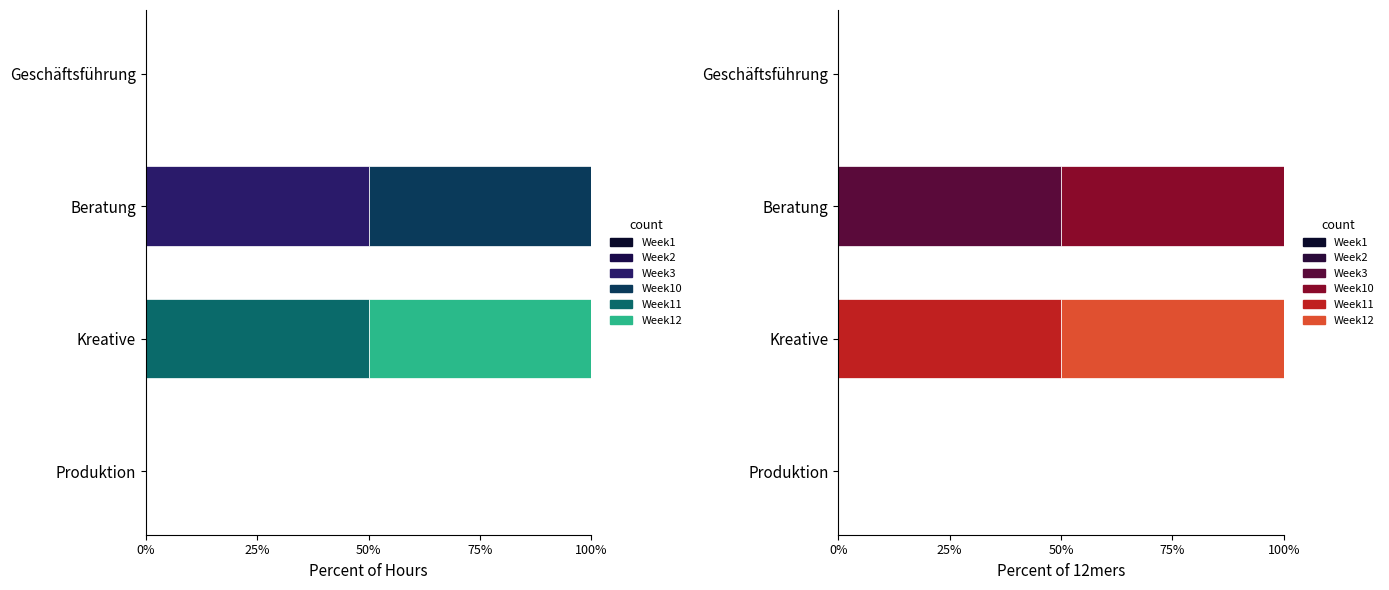

How many values in Week 10 (col_10) are above zero?

1